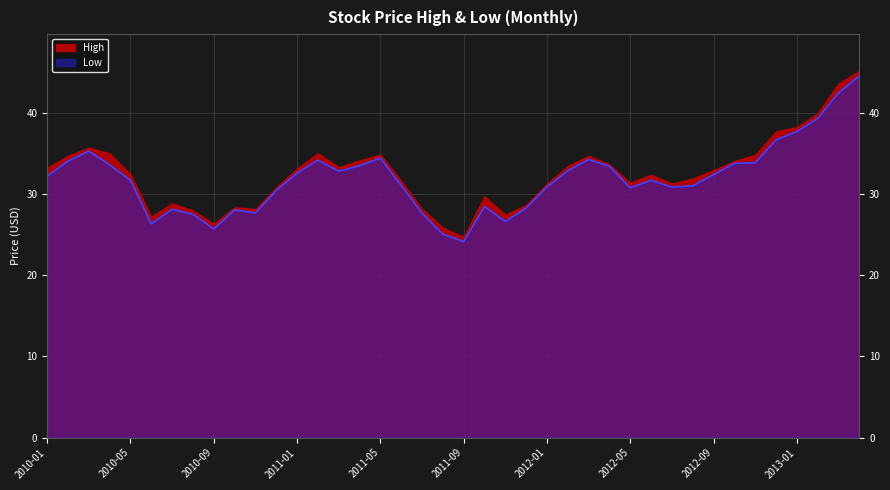

What is the approximate value at 2013-02?

39.3